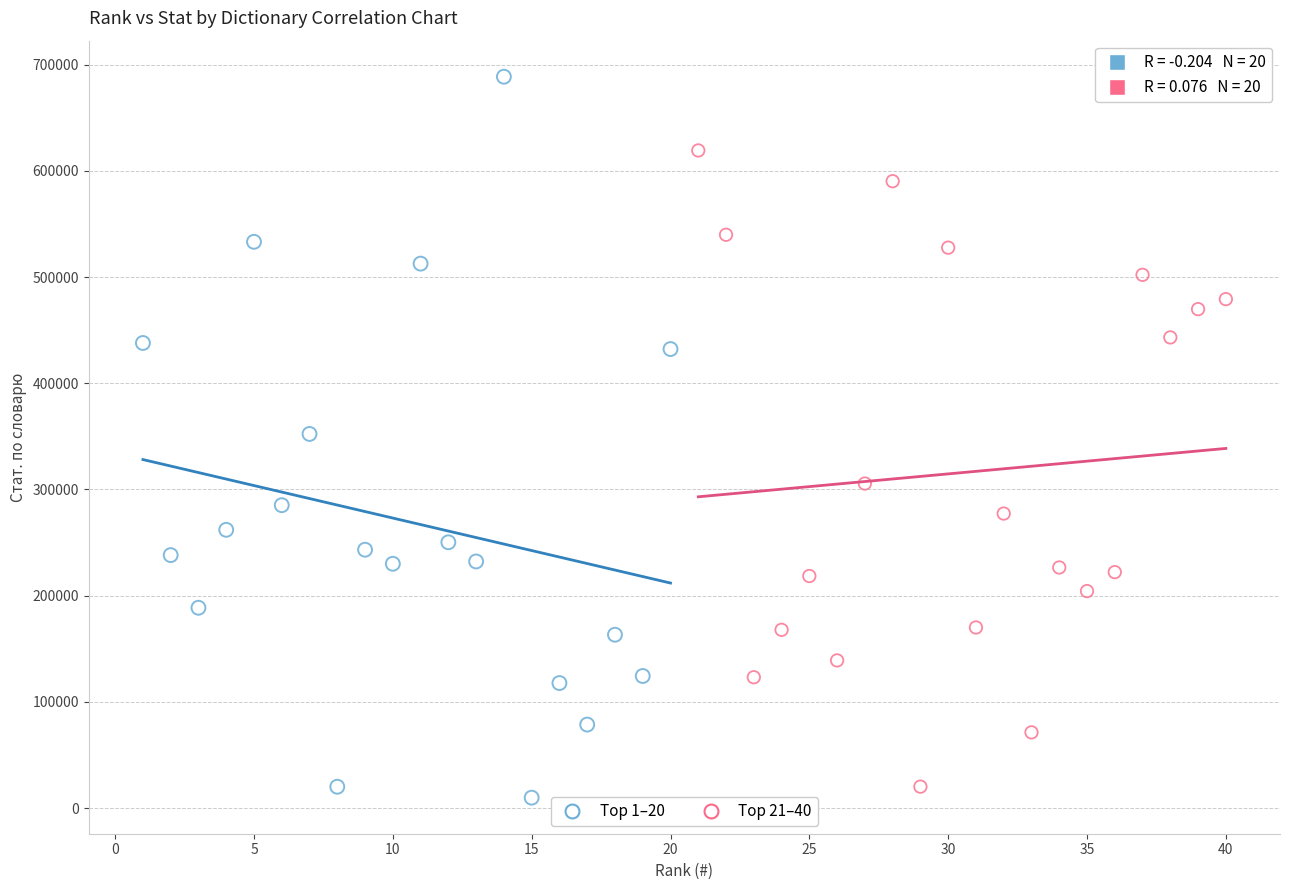

Which series has the largest Y range (max minus min)?

Top 1–20